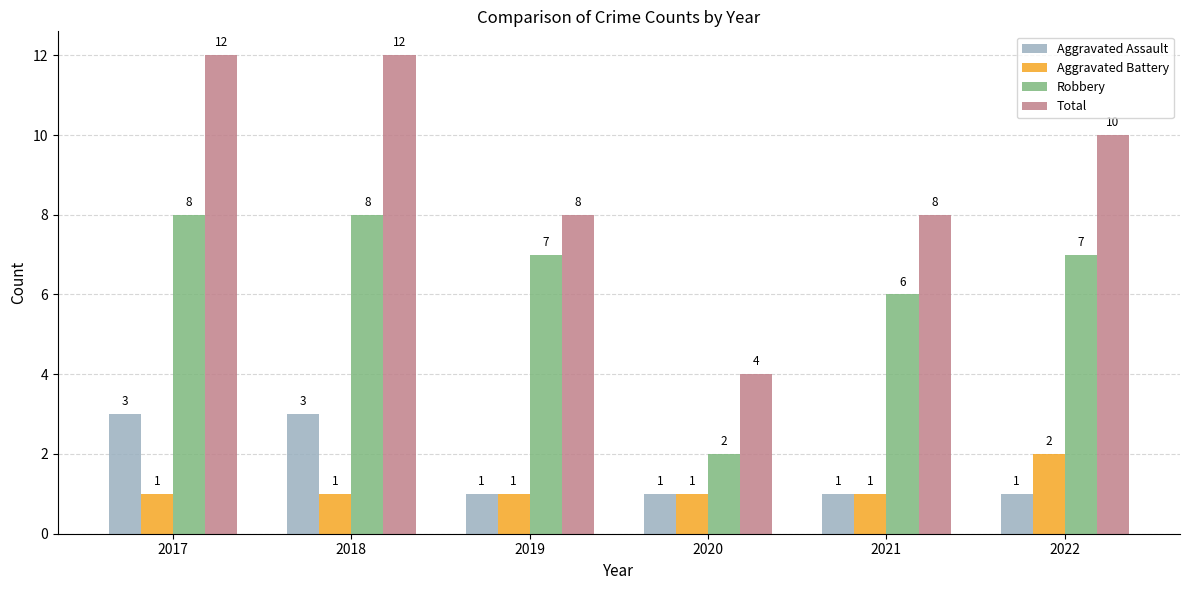

What is the difference between the maximum and second lowest values in the Robbery series?

2